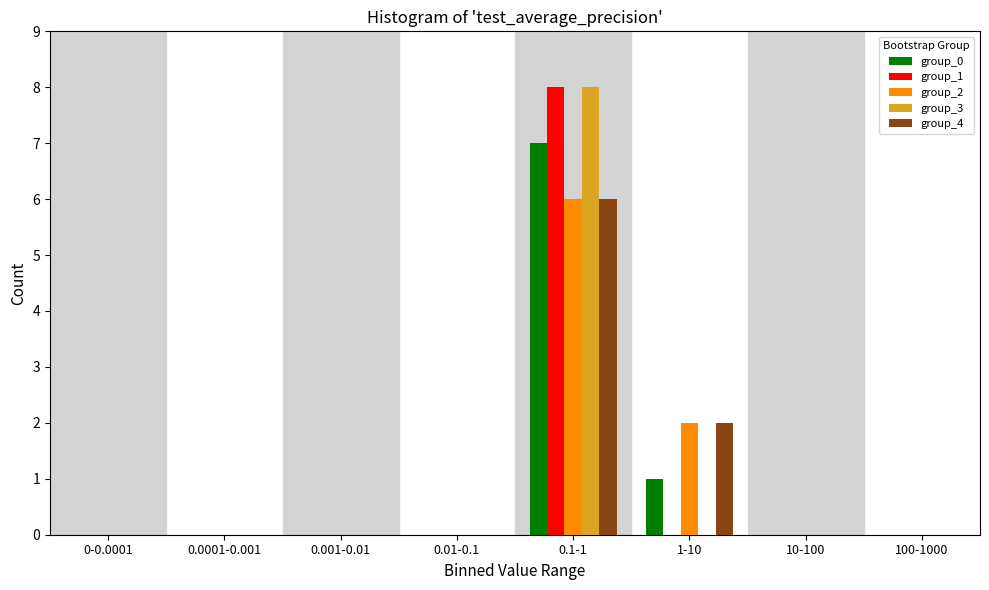

What is the sum of all group_4 values?

8